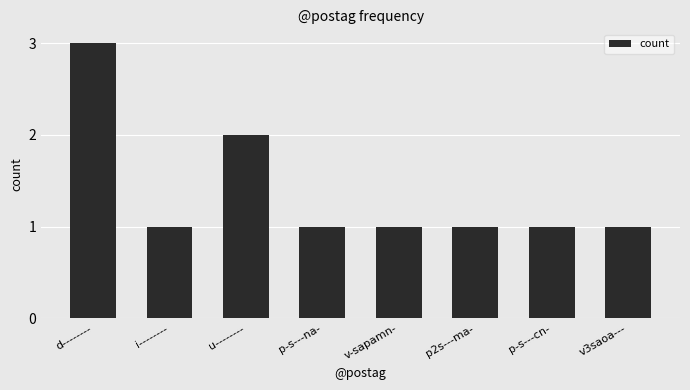

What is the sum of all values?

11